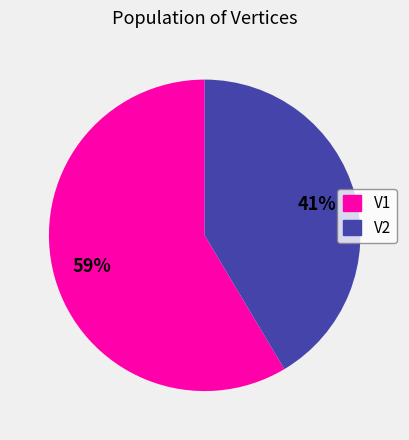

True or false: V2 accounts for 56% of the total.

False